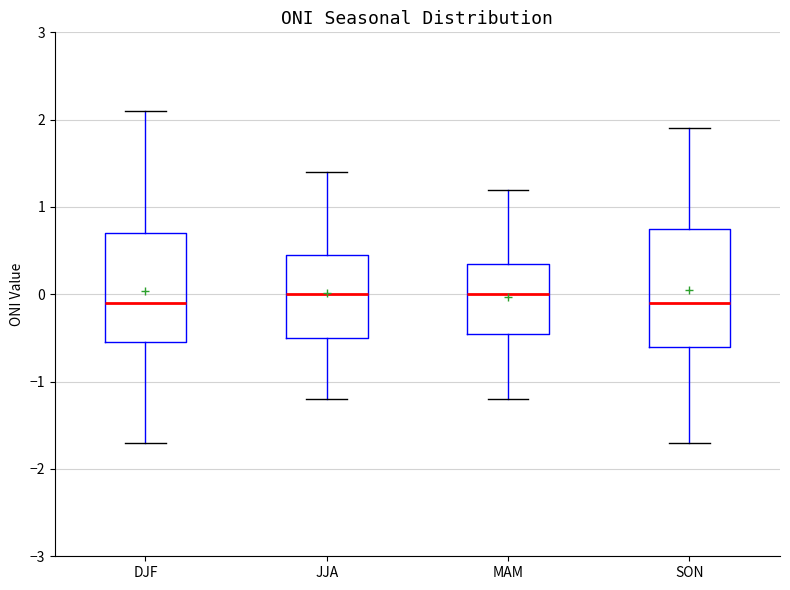

Which box is the tallest, from its lower edge to its upper edge?

SON